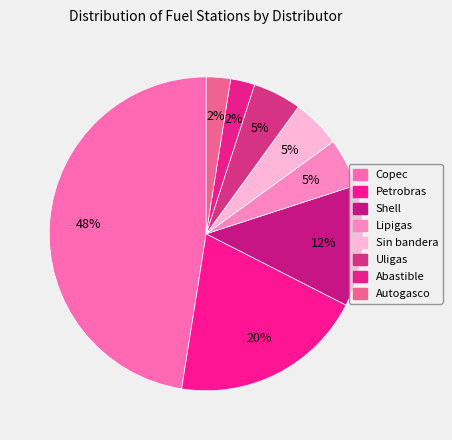

How many slices are in this pie chart?

8